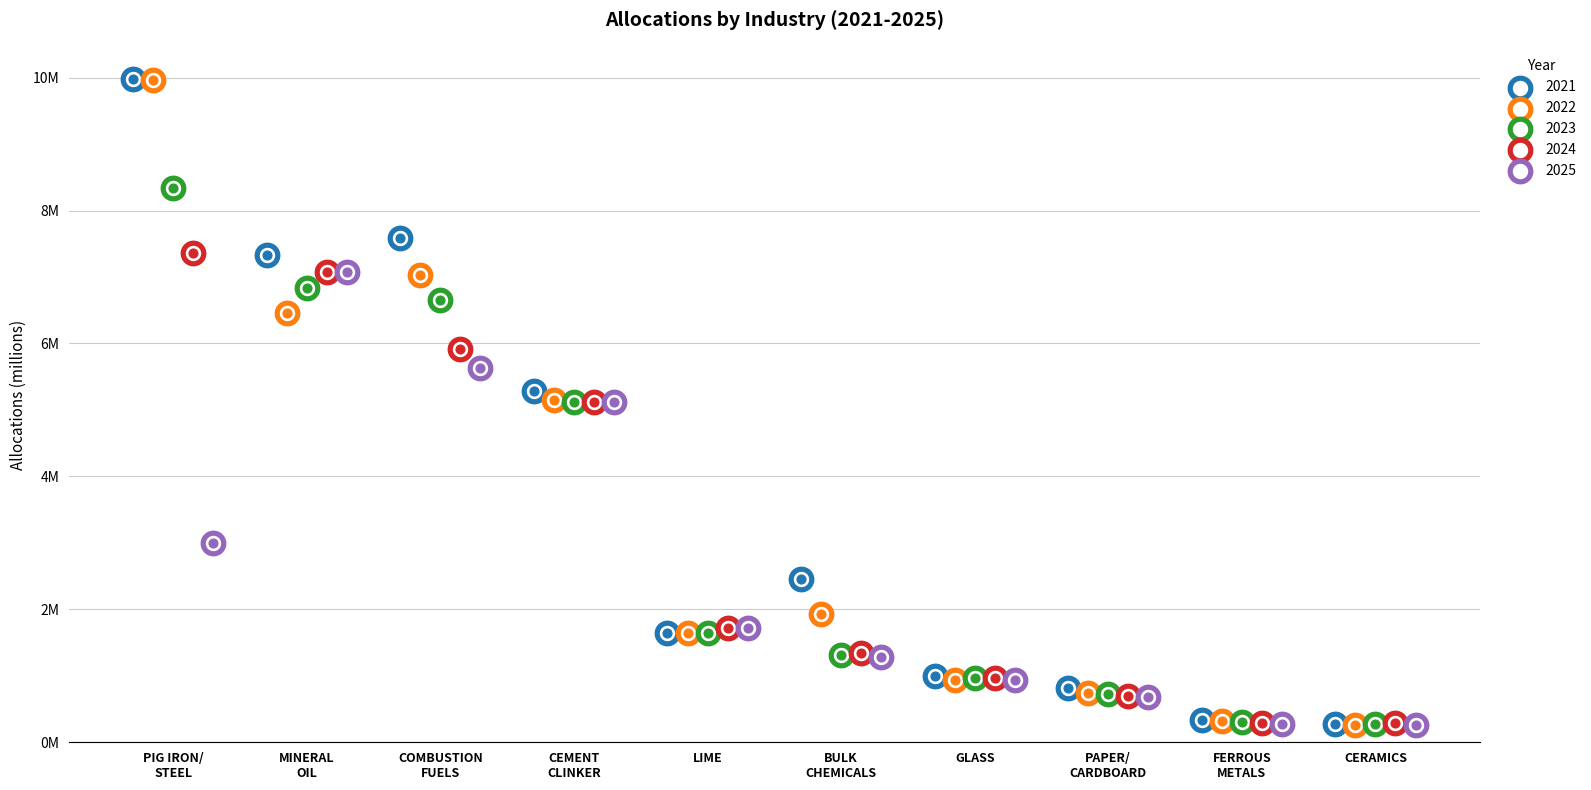

At how many categories does at least one series exceed 5?

4